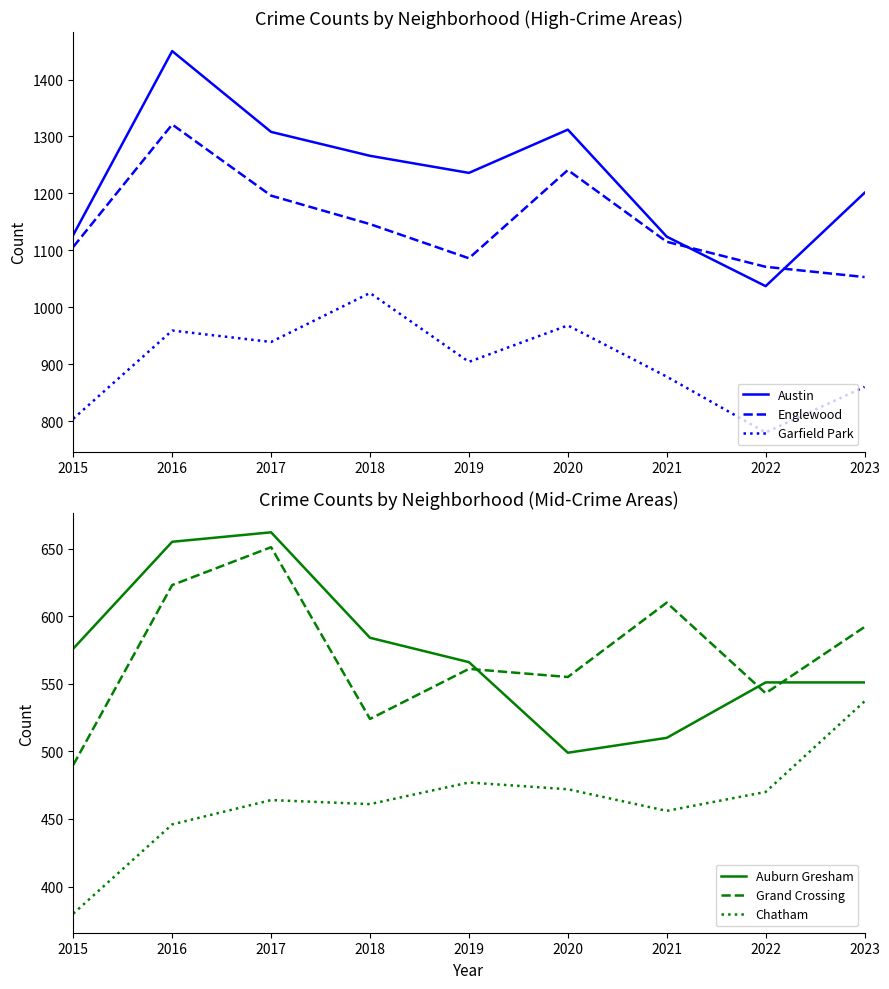

Where is Chatham nearest to the value 458?

2021